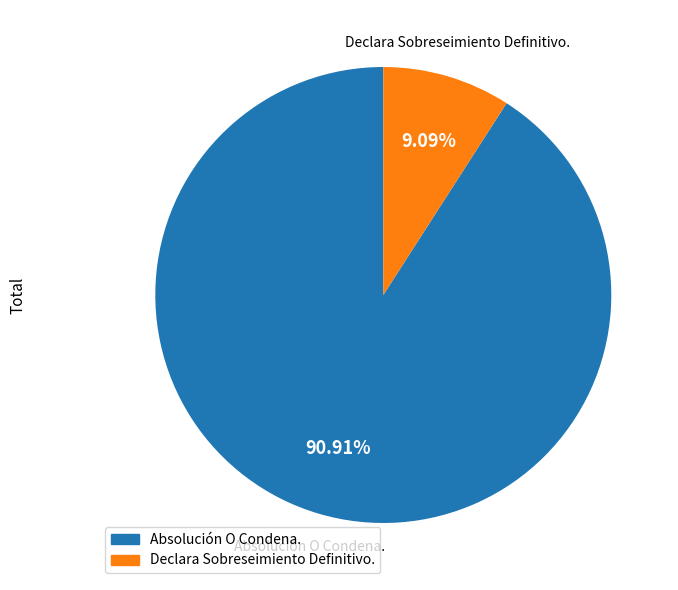

Which slice is the smallest?

Declara Sobreseimiento Definitivo.